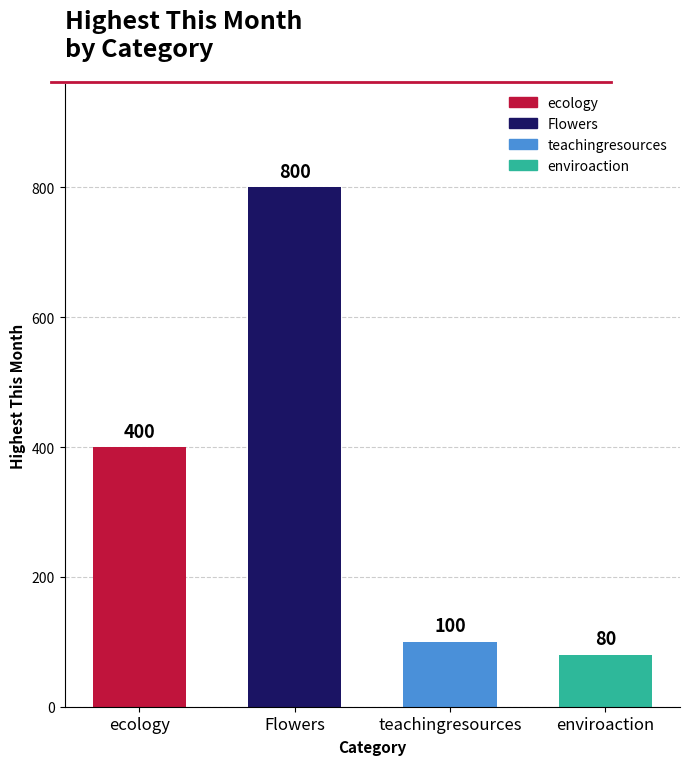

Between teachingresources and enviroaction, which is larger?

teachingresources